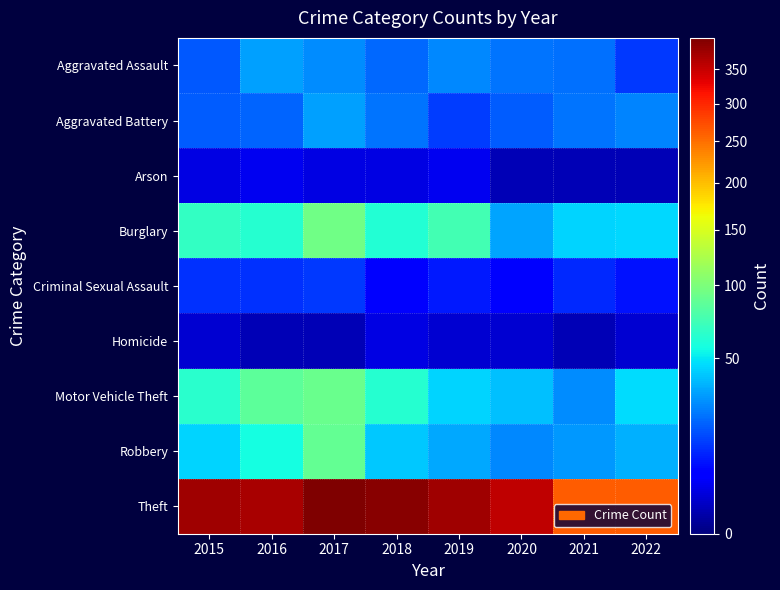

At which category is the sum across all series the highest?

2017